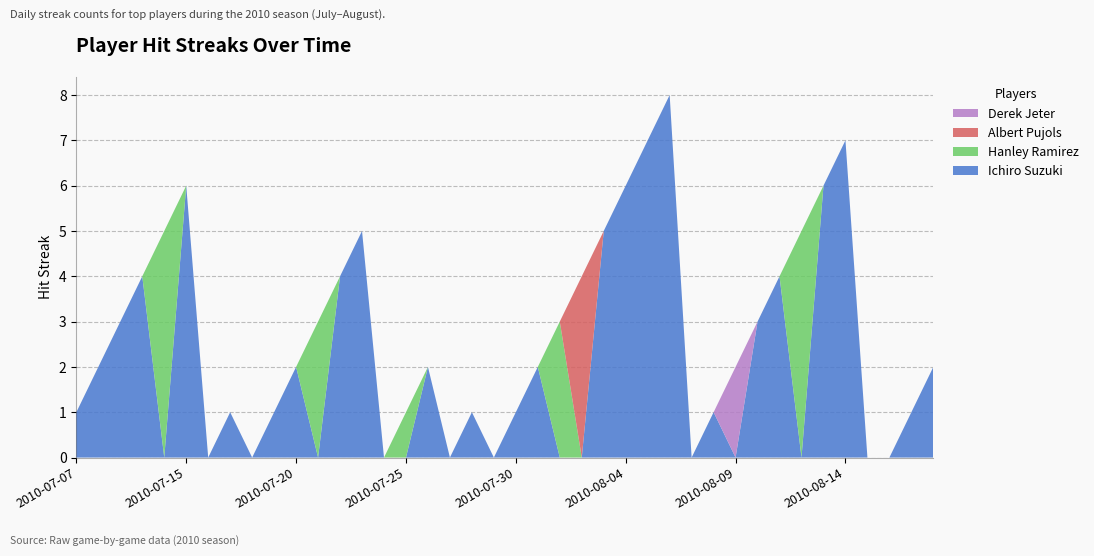

Reading left to right, transcribe all the data shown in this chart.

Ichiro Suzuki: 1	2	3	4	0	6	0	1	0	1	2	0	4	5	0	0	2	0	1	0	1	2	0	0	5	6	7	8	0	1	0	3	4	0	6	7	0	0	1	2
Hanley Ramirez: 0	0	0	0	5	0	0	0	0	0	0	3	0	0	0	1	0	0	0	0	0	0	3	0	0	0	0	0	0	0	0	0	0	5	0	0	0	0	0	0
Albert Pujols: 0	0	0	0	0	0	0	0	0	0	0	0	0	0	0	0	0	0	0	0	0	0	0	4	0	0	0	0	0	0	0	0	0	0	0	0	0	0	0	0
Derek Jeter: 0	0	0	0	0	0	0	0	0	0	0	0	0	0	0	0	0	0	0	0	0	0	0	0	0	0	0	0	0	0	2	0	0	0	0	0	0	0	0	0